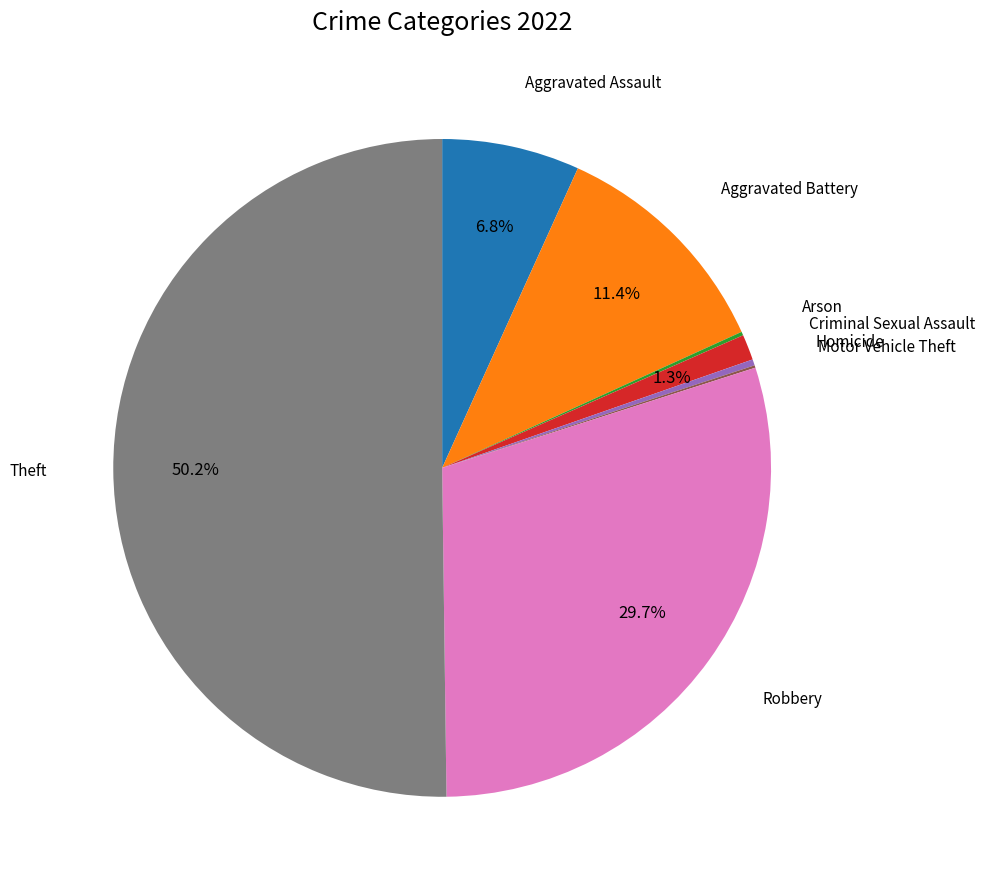

Count the number of slices in the pie.

8